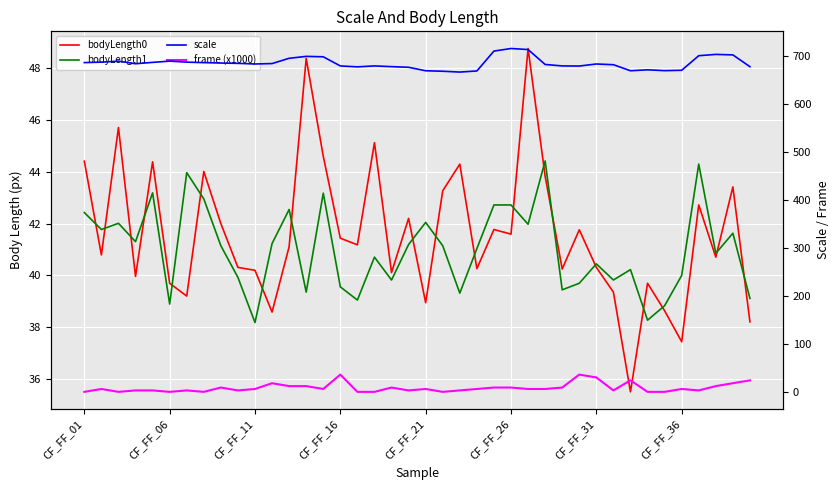

Does the chart display data point markers on the line(s)?

No